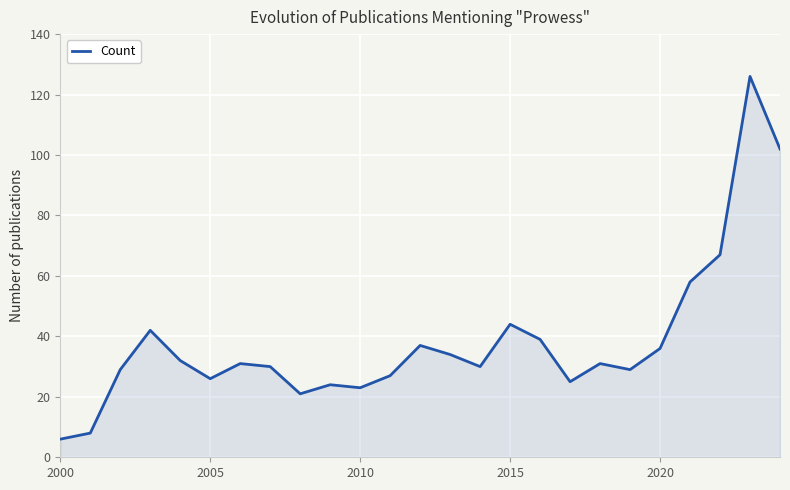

What is the difference between the maximum and minimum values?

120